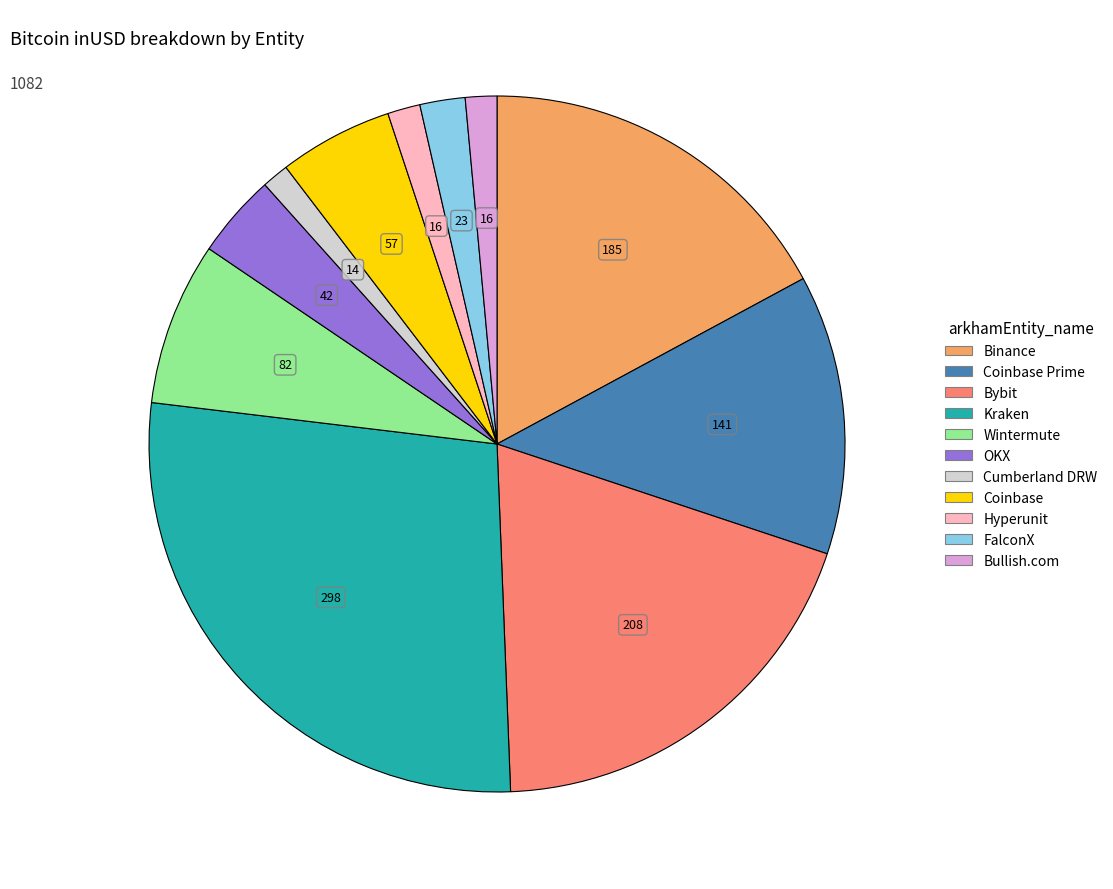

Does any single category account for the majority?

No